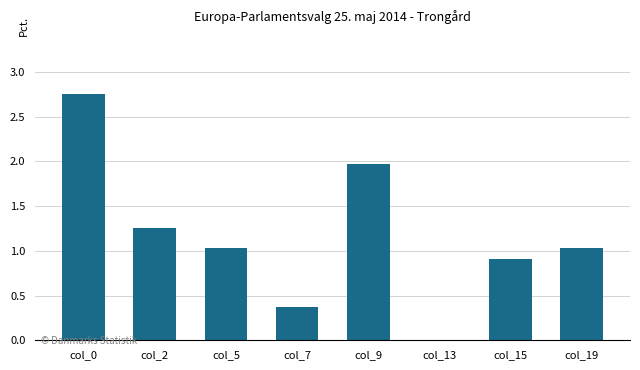

Which has a higher value, col_15 or col_2?

col_2